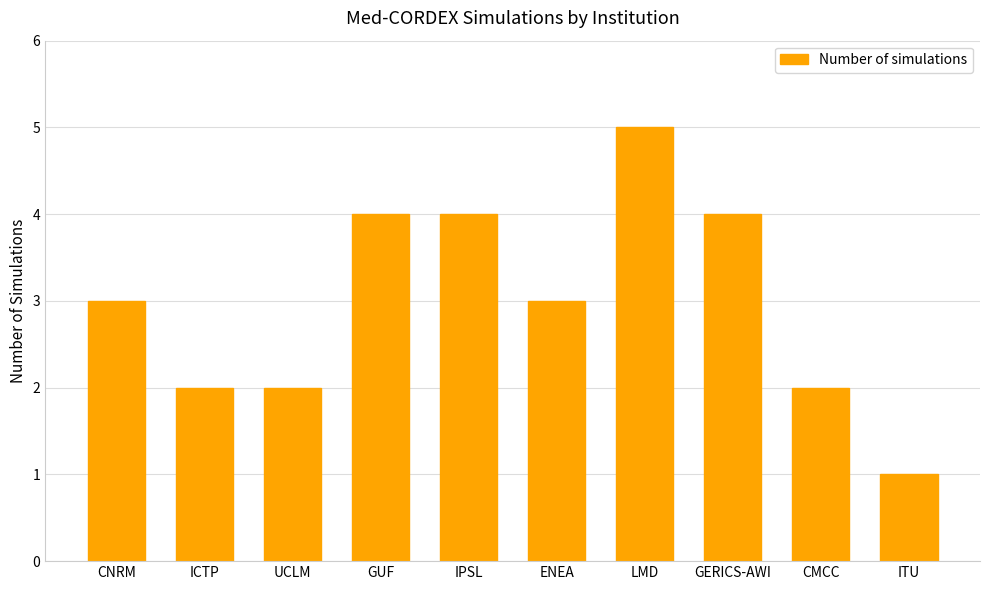

What is the label of the 7th bar from the right?

GUF